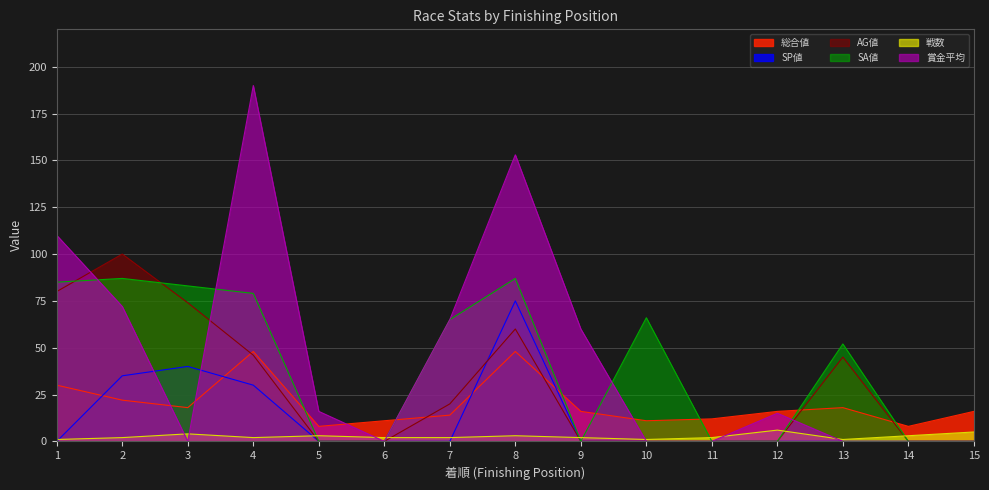

Rank the series at 1 from lowest to highest value.

SP値, 戦数, 総合値, AG値, SA値, 賞金平均